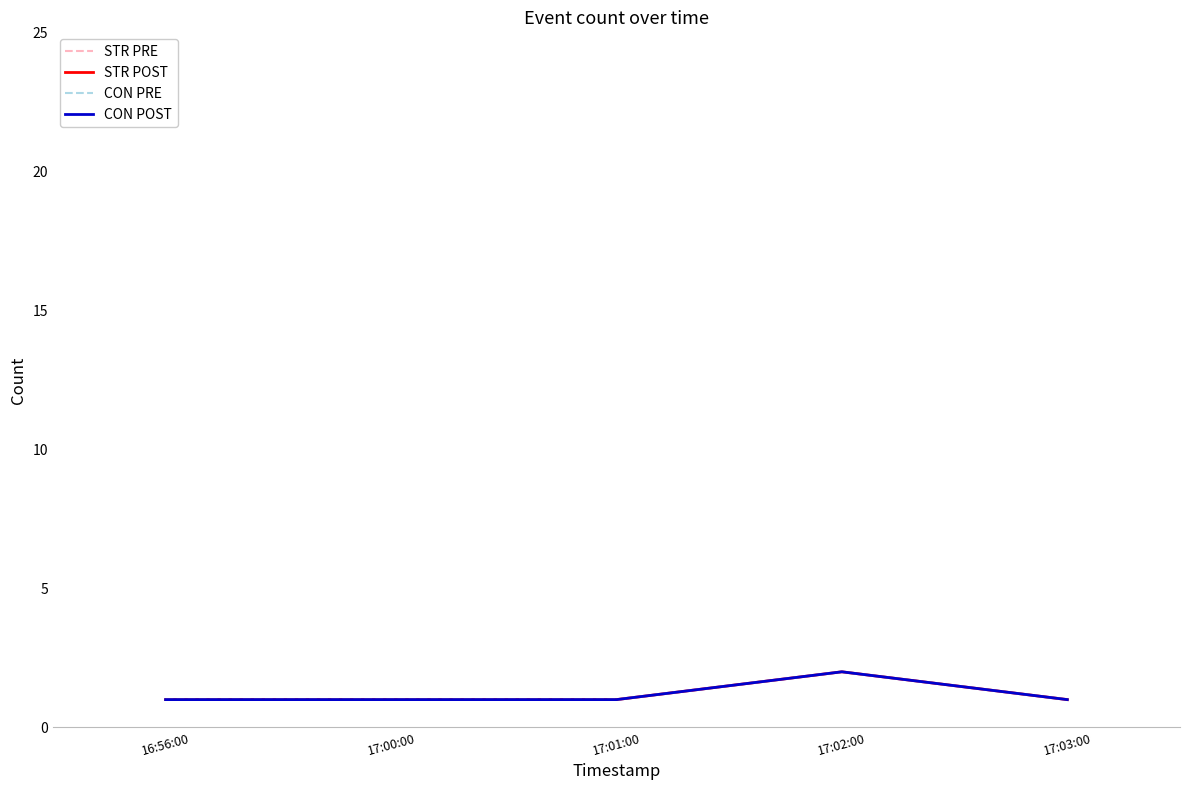

What is the value of the CON POST point at the 1st from the left?

1